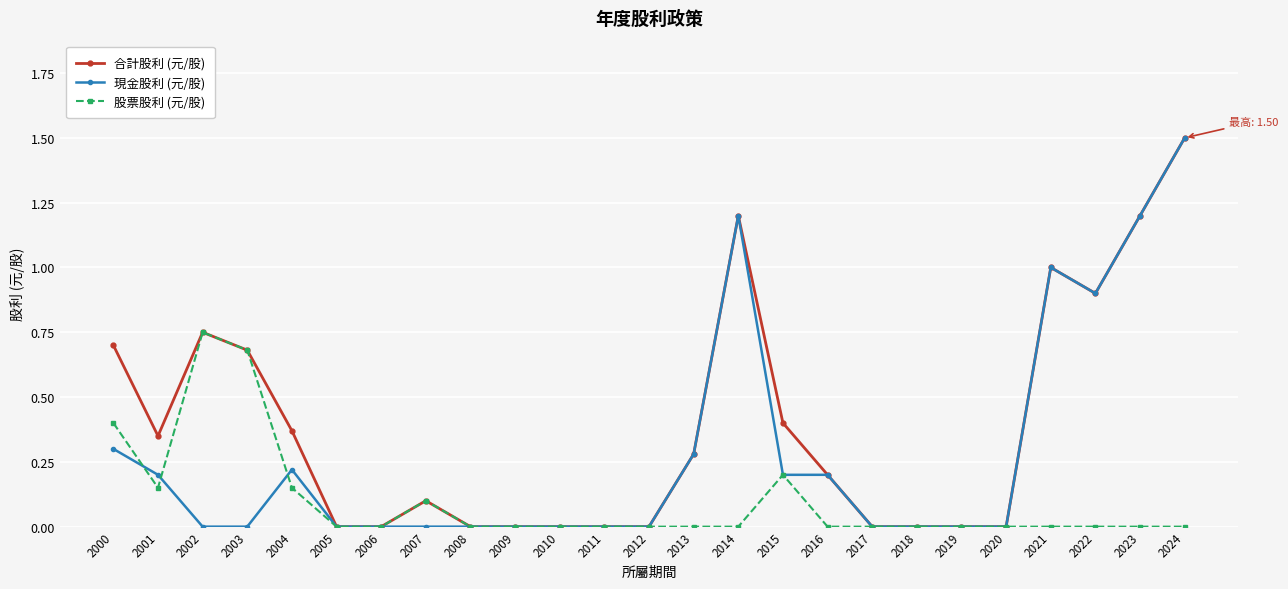

What is the total value across all series at 2021?

2.0